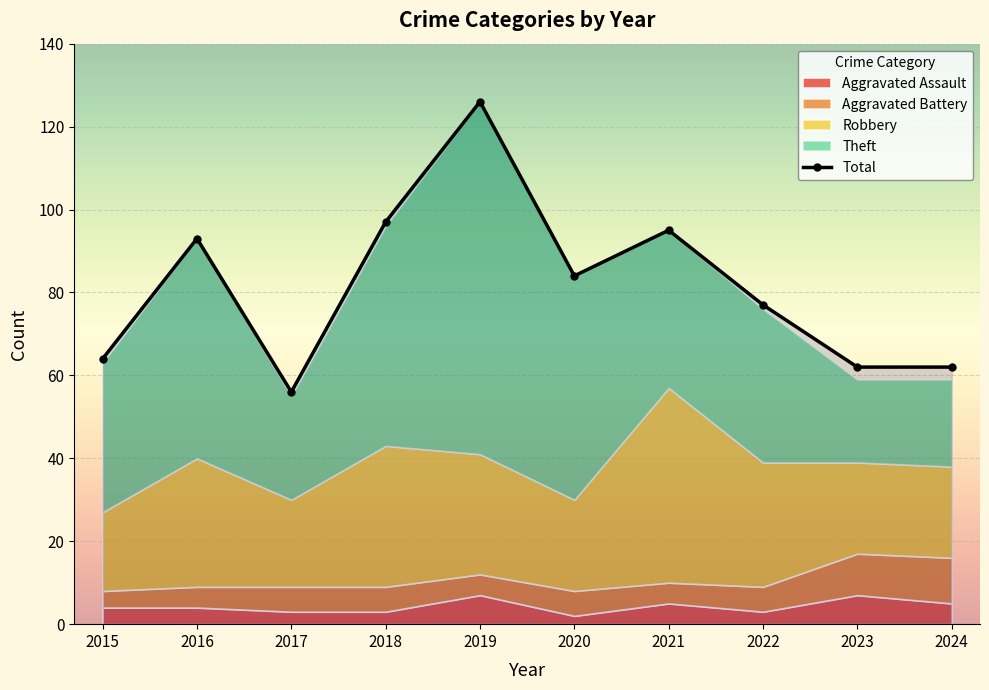

Does the chart display data point markers on the line(s)?

Yes